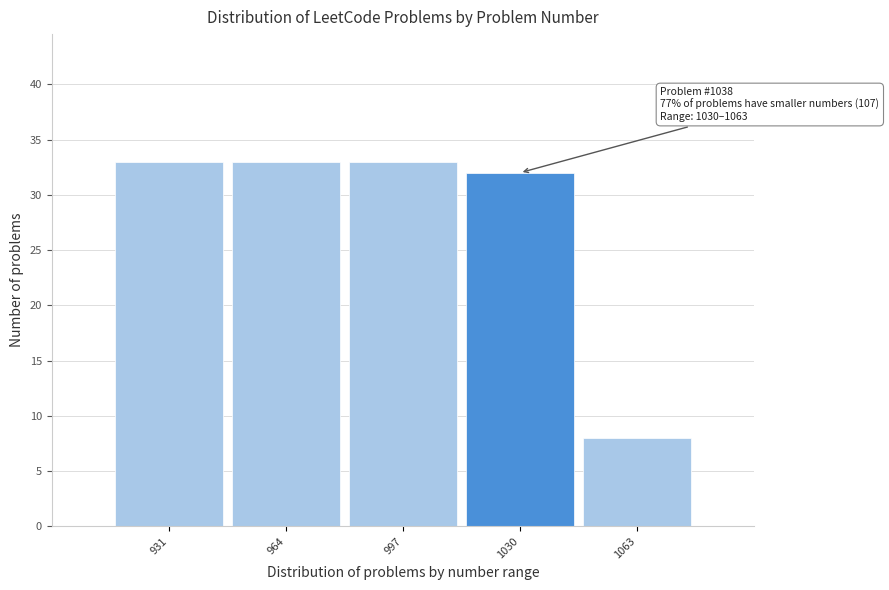

Reading right to left, what are all the values shown in this chart?

1063=8	1030=32	997=33	964=33	931=33